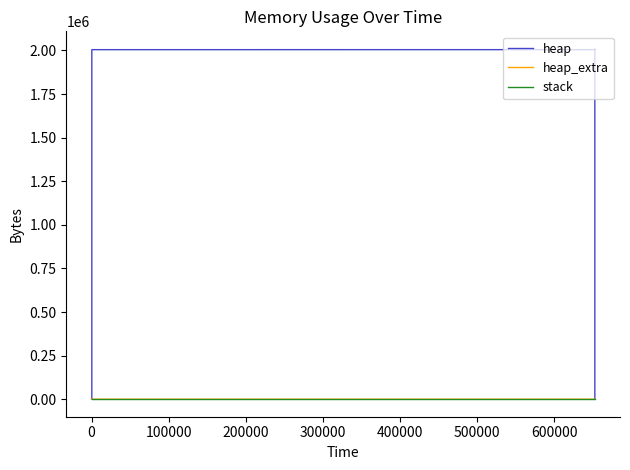

At which category is the sum across all series the highest?

500000